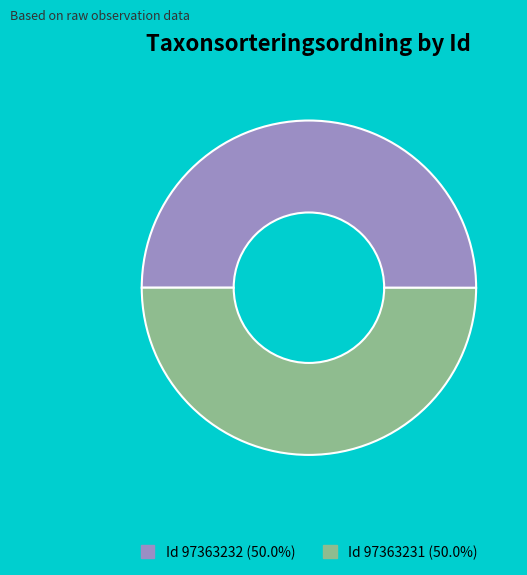

Combined, do Id 97363232 (50.0%) and Id 97363231 (50.0%) account for over 50%?

Yes